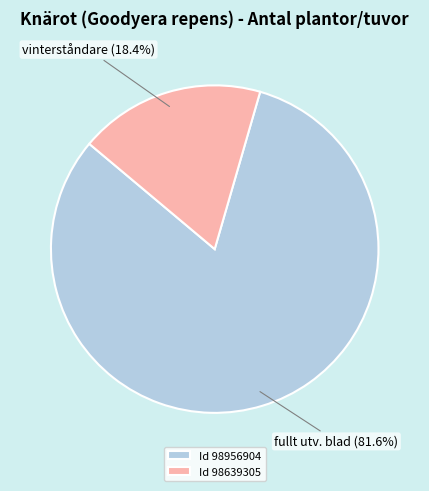

How many slices are in this pie chart?

2